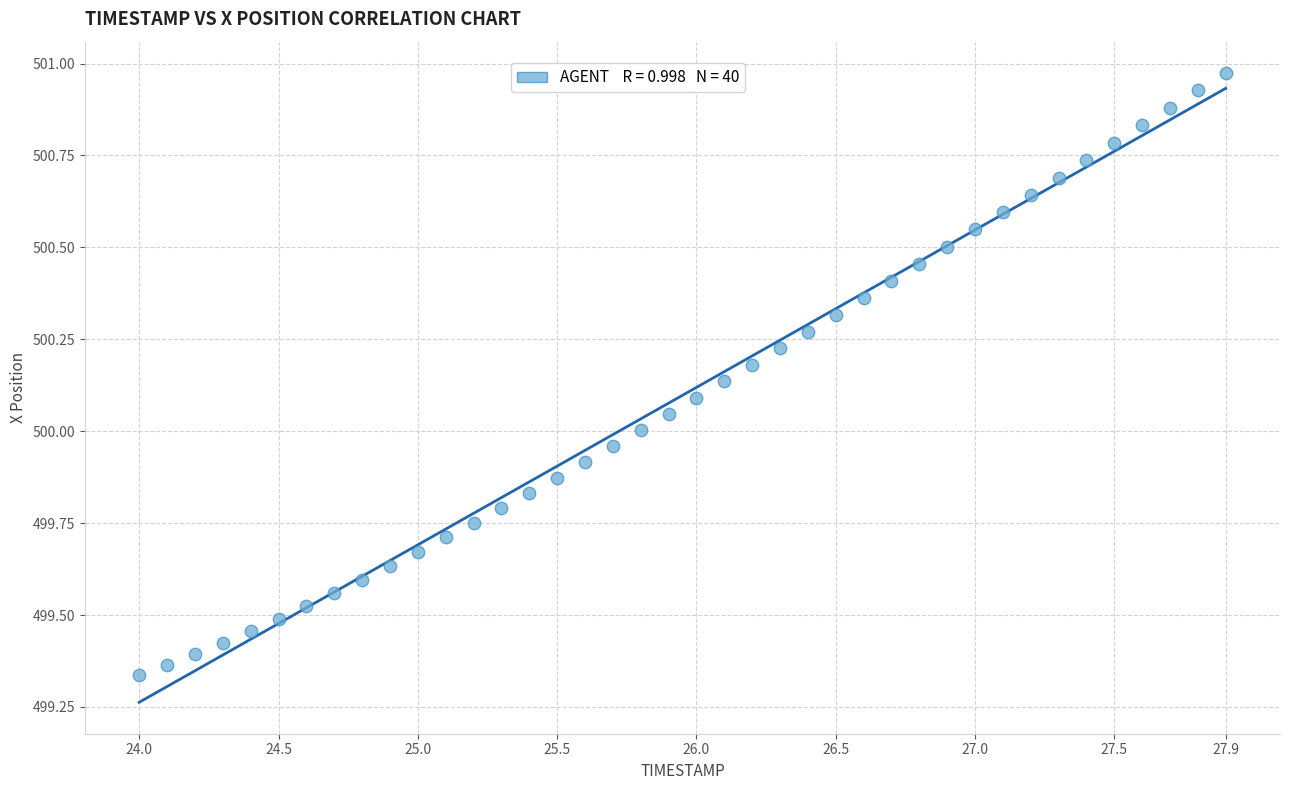

What is the range of Y values (max minus min)?

1.6